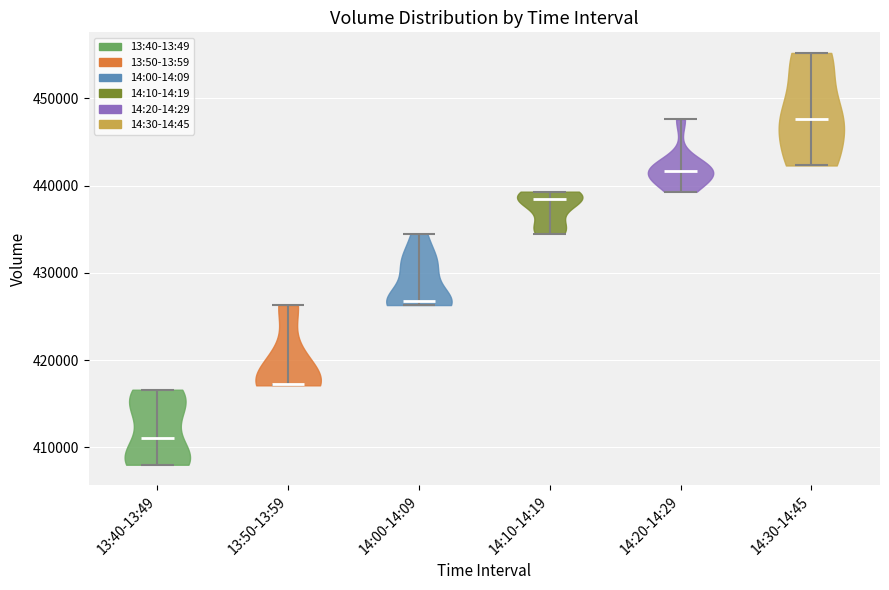

Which violin has the lowest median line?

13:40-13:49